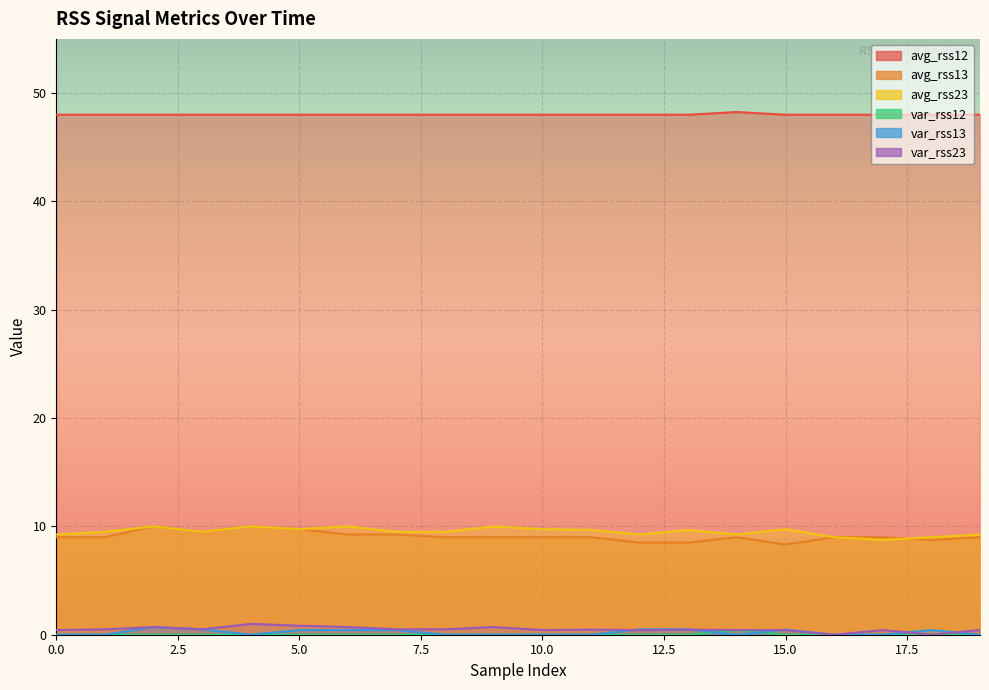

Rank the categories by var_rss12 value from highest to lowest.

14, 0, 1, 2, 3, 4, 5, 6, 7, 8, 9, 10, 11, 12, 13, 15, 16, 17, 18, 19